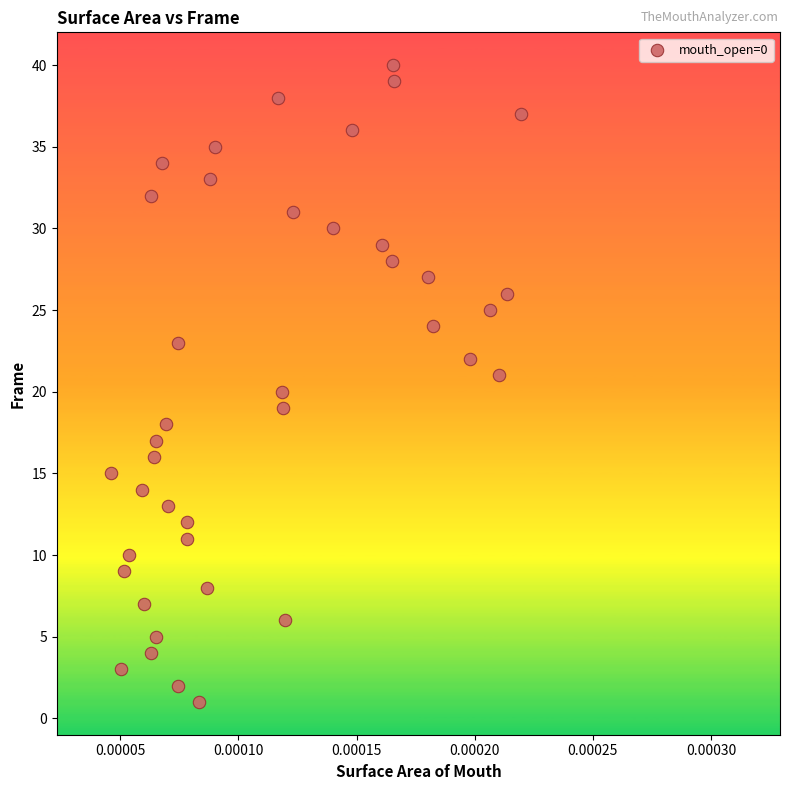

What is the range of Y values (max minus min)?

39